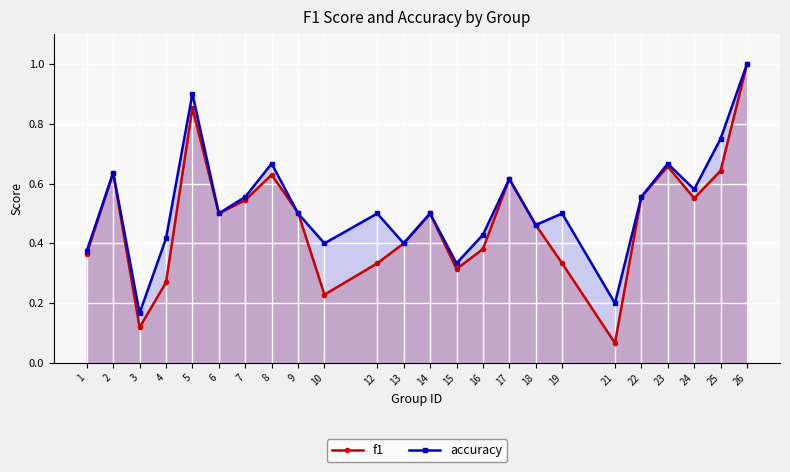

What is the smallest value displayed?

0.1